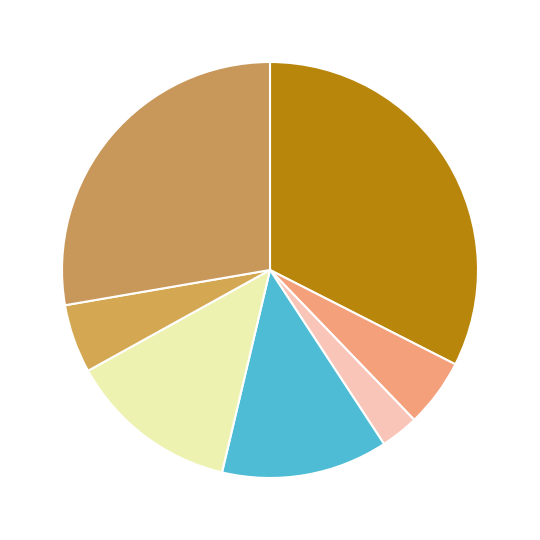

How many segments does this pie chart have?

7